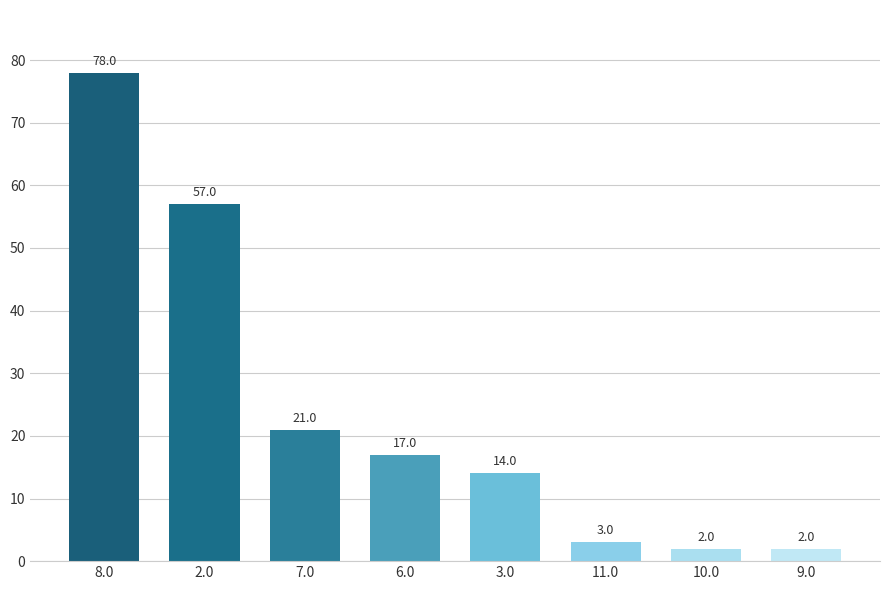

What is the greatest value displayed?

78